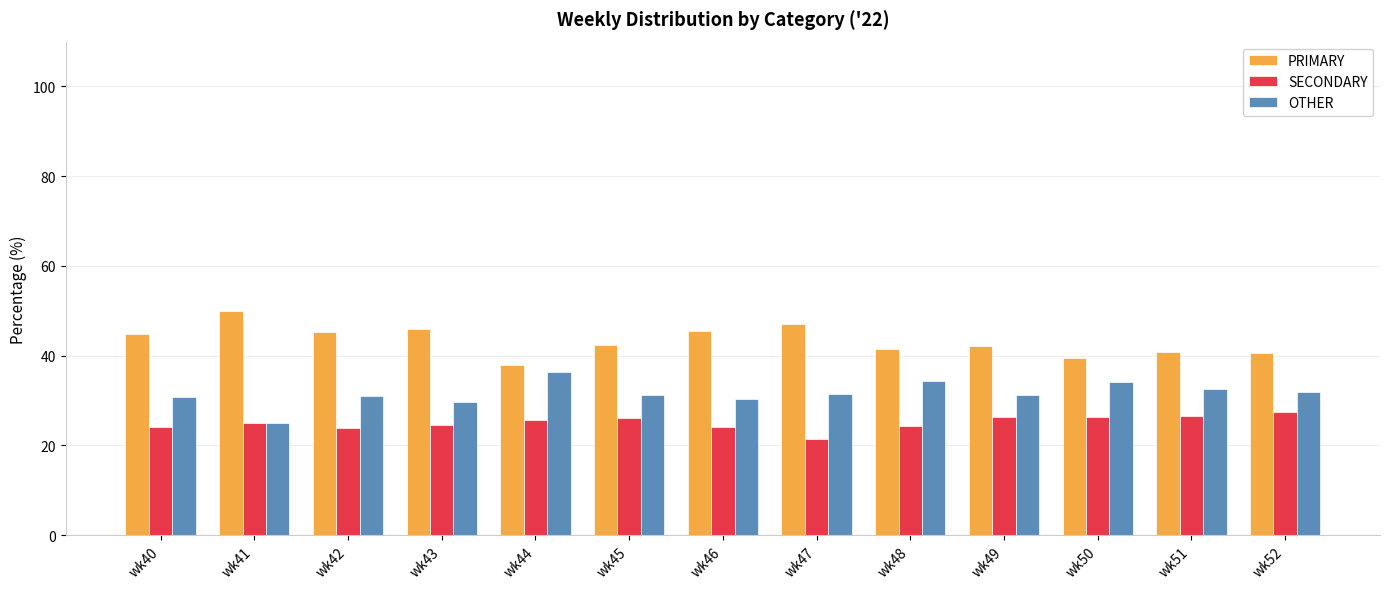

How many distinct data groups are displayed?

3